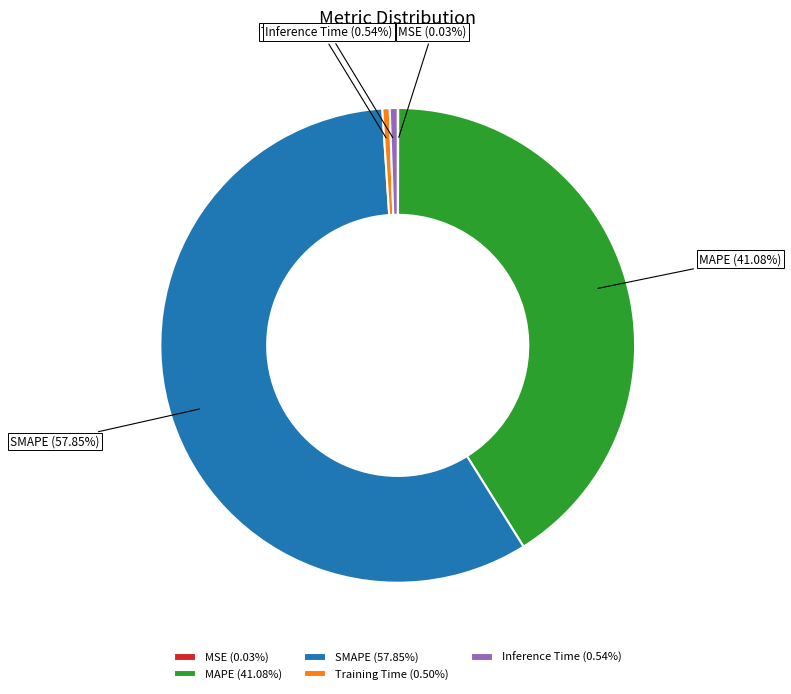

The MAPE slice represents 41% of the pie. True or false?

True